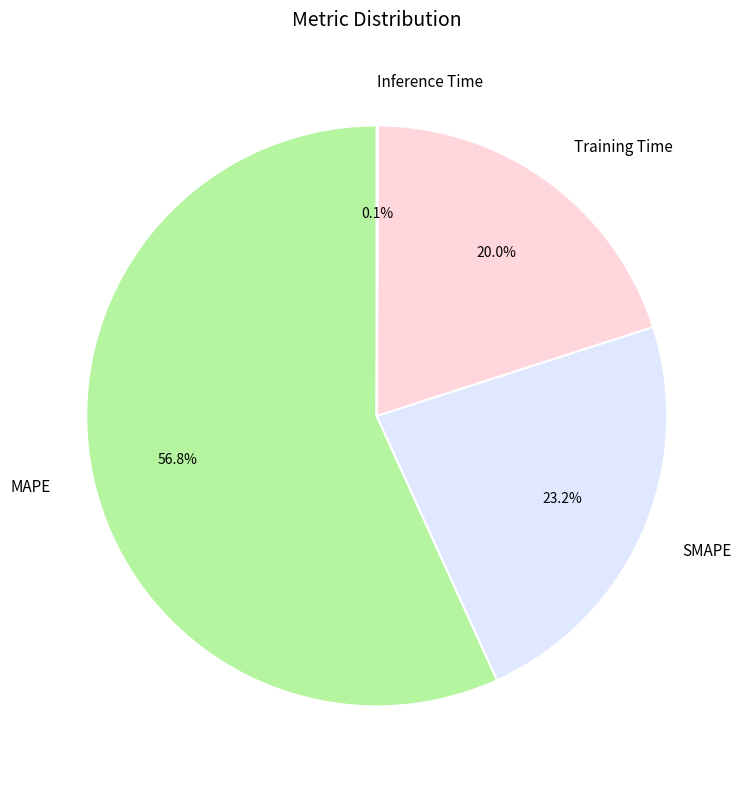

Which slice is the largest?

MAPE